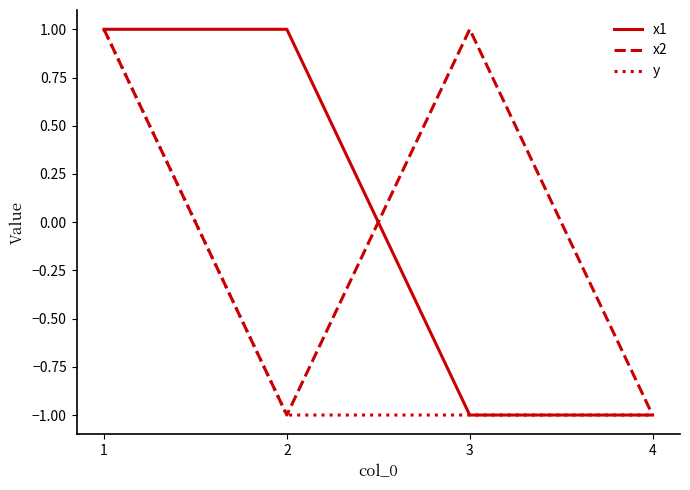

Is this an area chart (filled region under the line)?

No